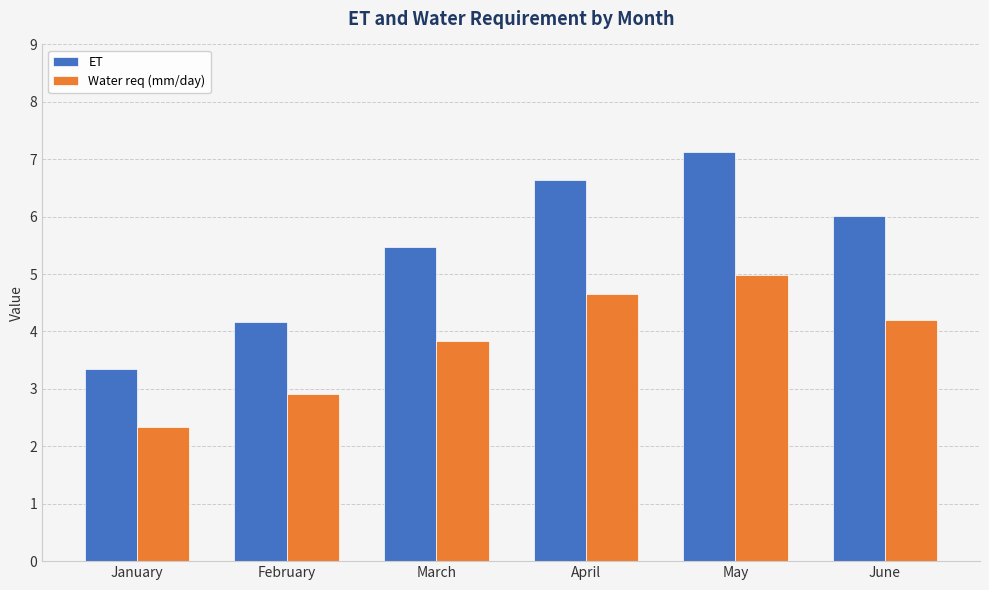

What is the spread (max minus min) of values at January?

1.0